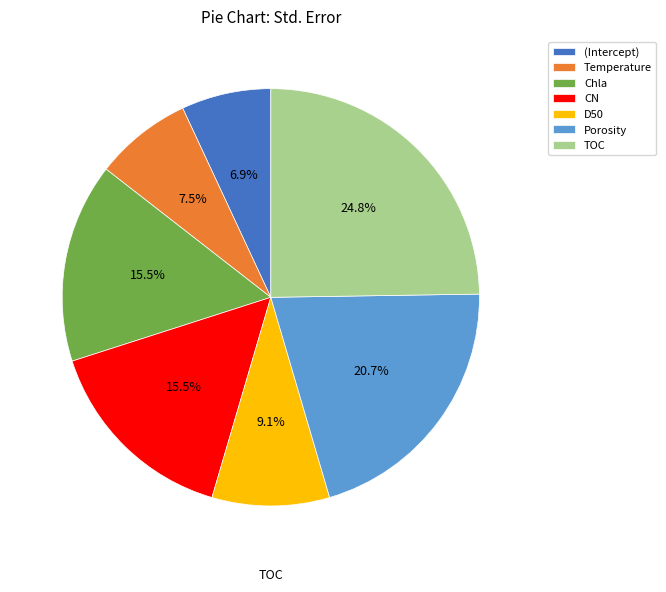

Which category has the smallest portion of the pie?

(Intercept)